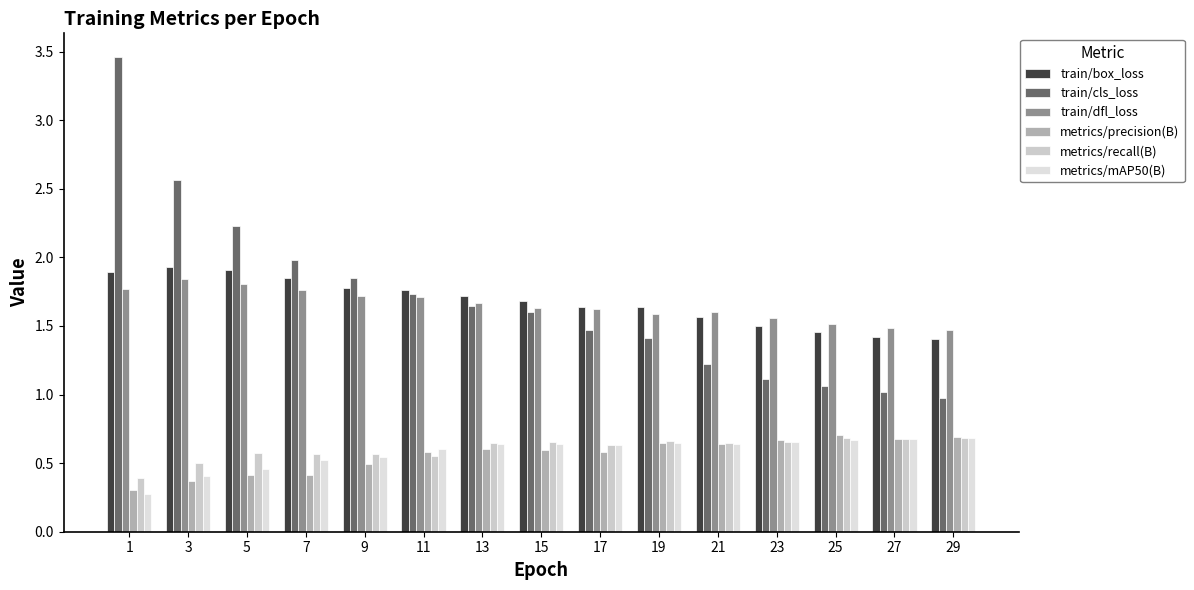

Between 27 and 3, which is larger?

3